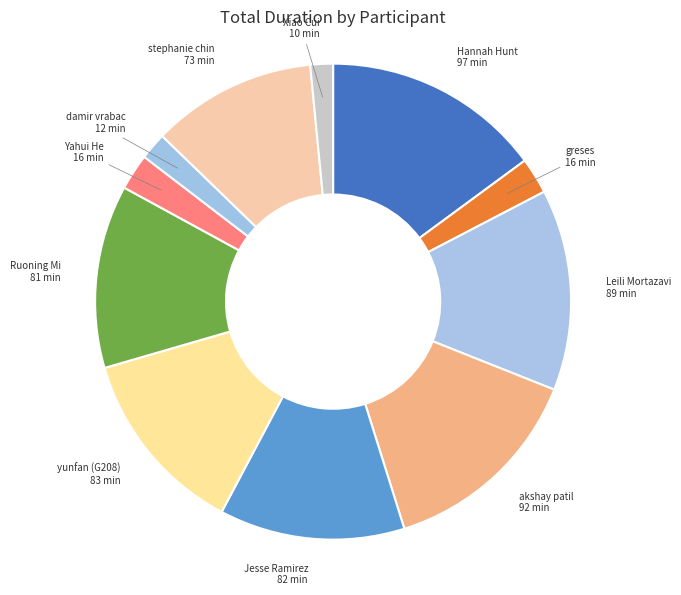

Is there any slice that represents more than half of the pie?

No